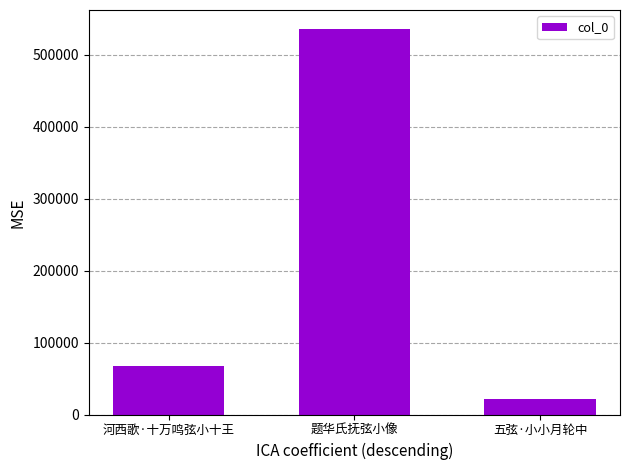

What is the value of the 1st bar from the left?

66878